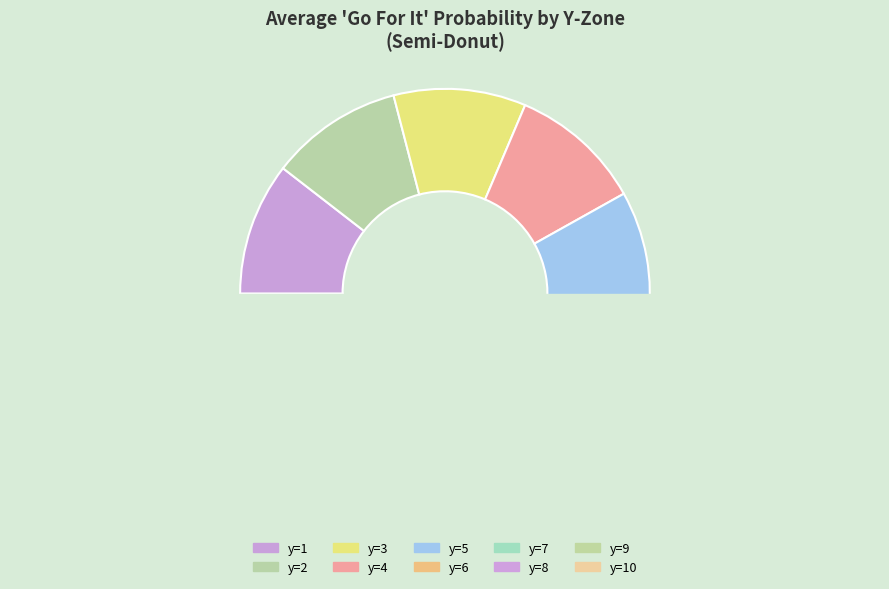

Is it true that y=9 is 1% of the pie?

False